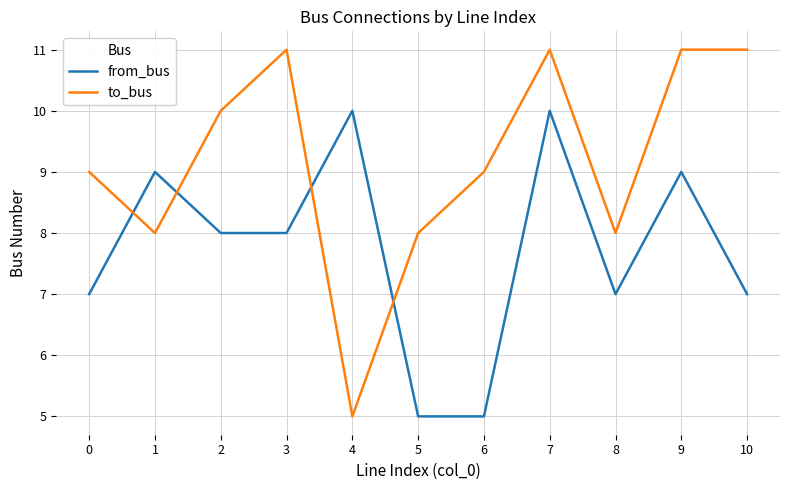

What is the total value across all series at 2?

18